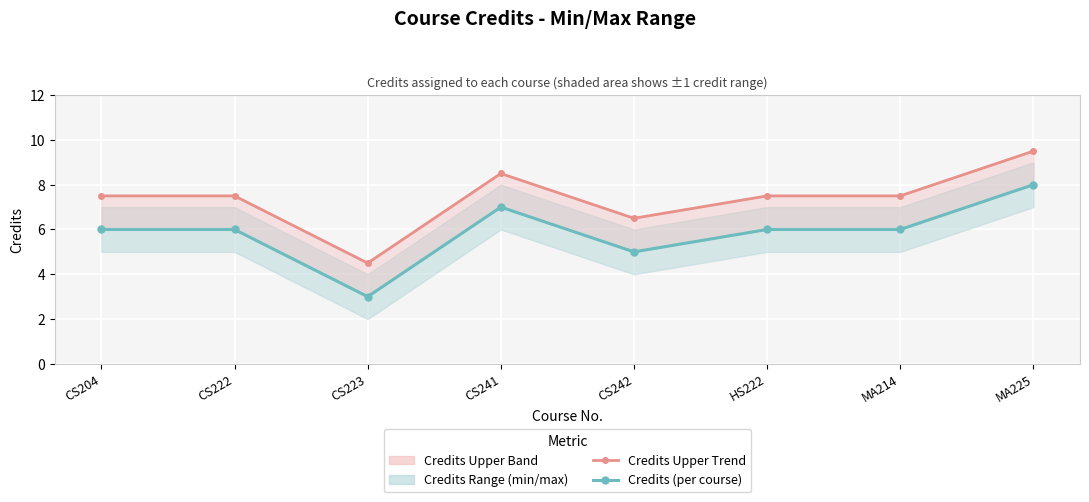

List the series in order of their peak value, lowest first.

Credits (per course), Credits Upper Trend